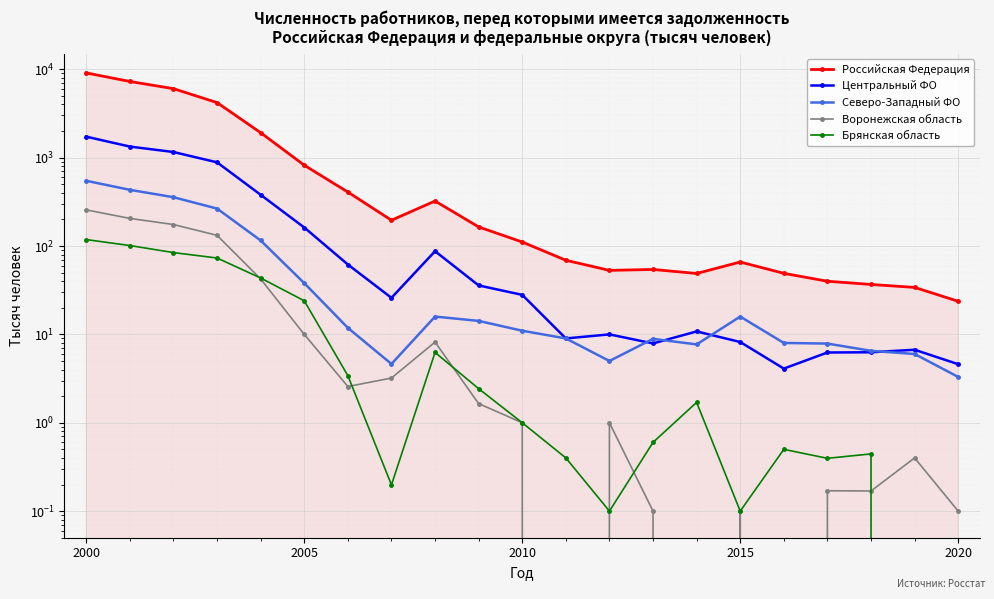

What is the sum of all Брянская область values?

461.9